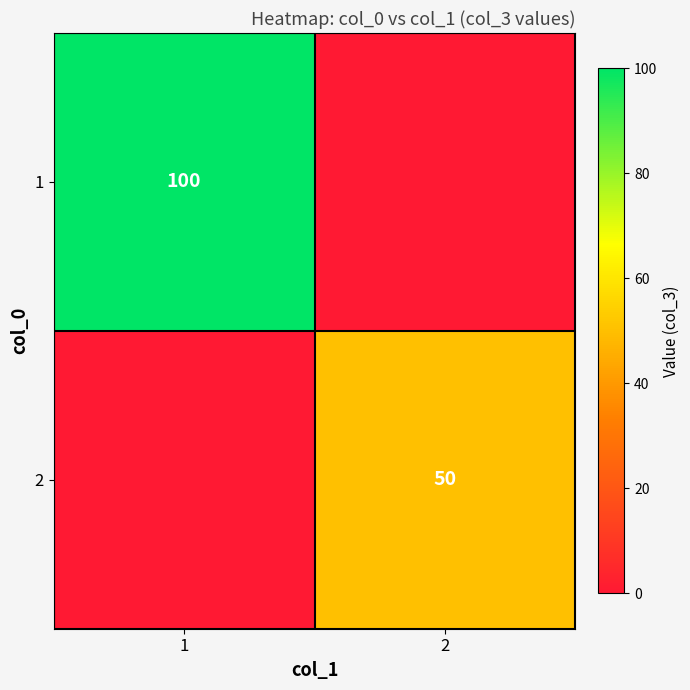

What is the difference between the highest and lowest values at 2?

50